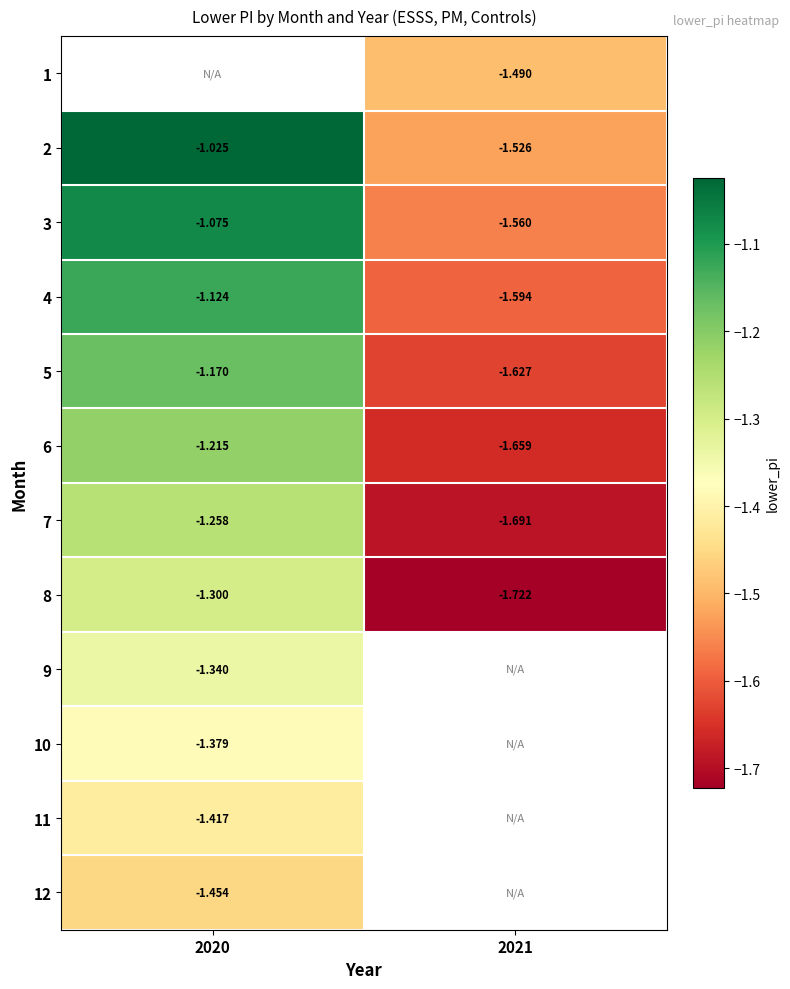

Where is 3 nearest to the value -1?

2020